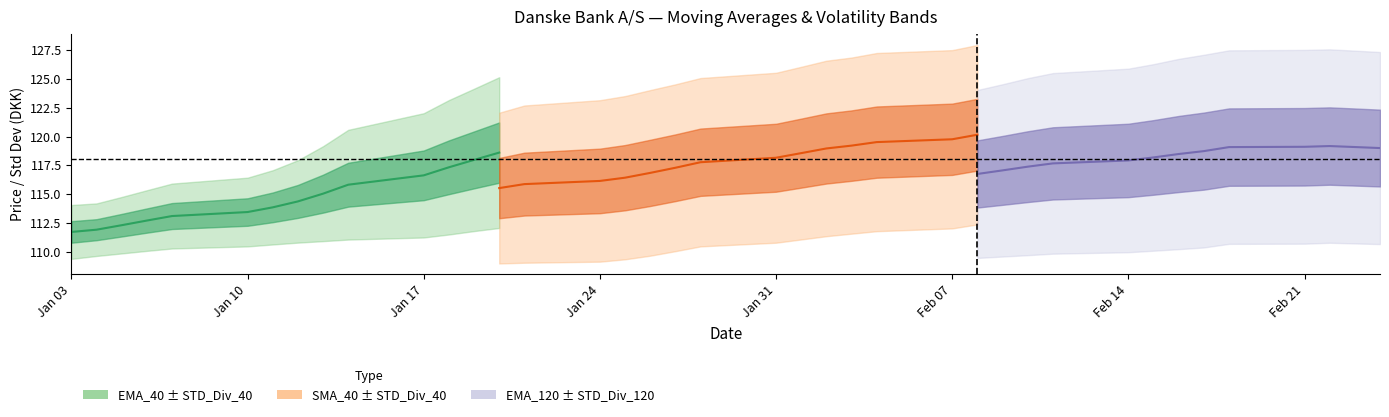

Does the chart have visible grid lines?

No